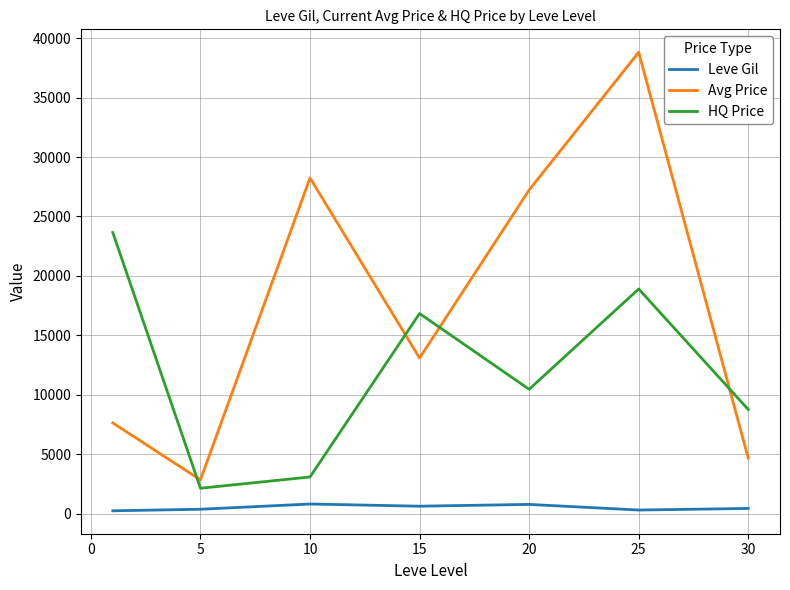

Rank the series by their maximum value, from lowest to highest.

Leve Gil, HQ Price, Avg Price